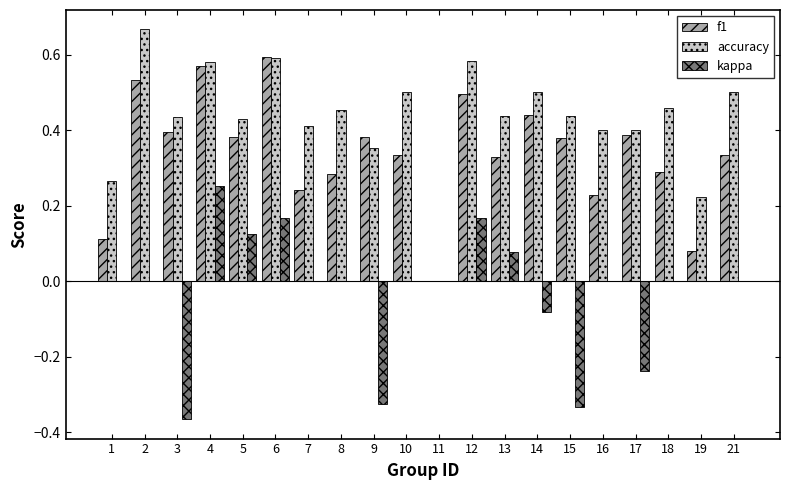

Is it true that f1 equals 0.2 at 3?

False